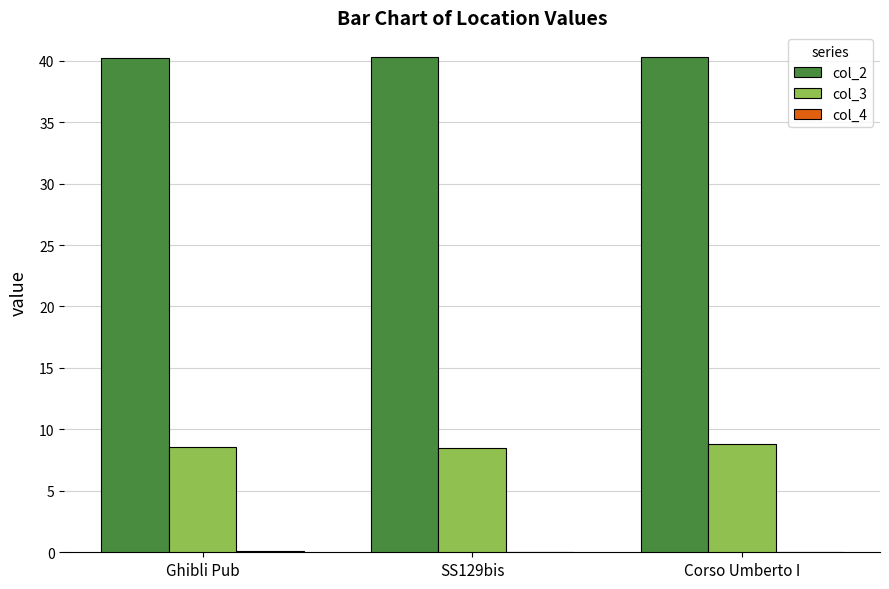

What is the maximum value shown in the chart?

40.3